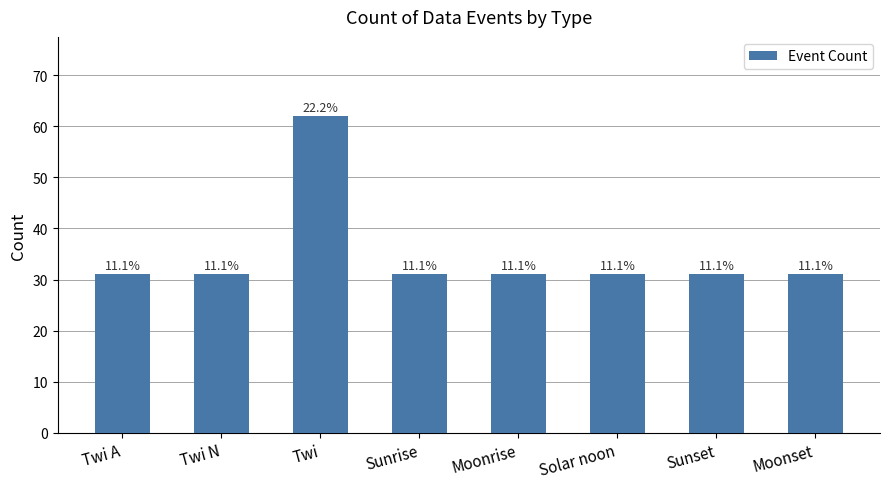

The chart shows a value of 9 at Sunrise. True or false?

False